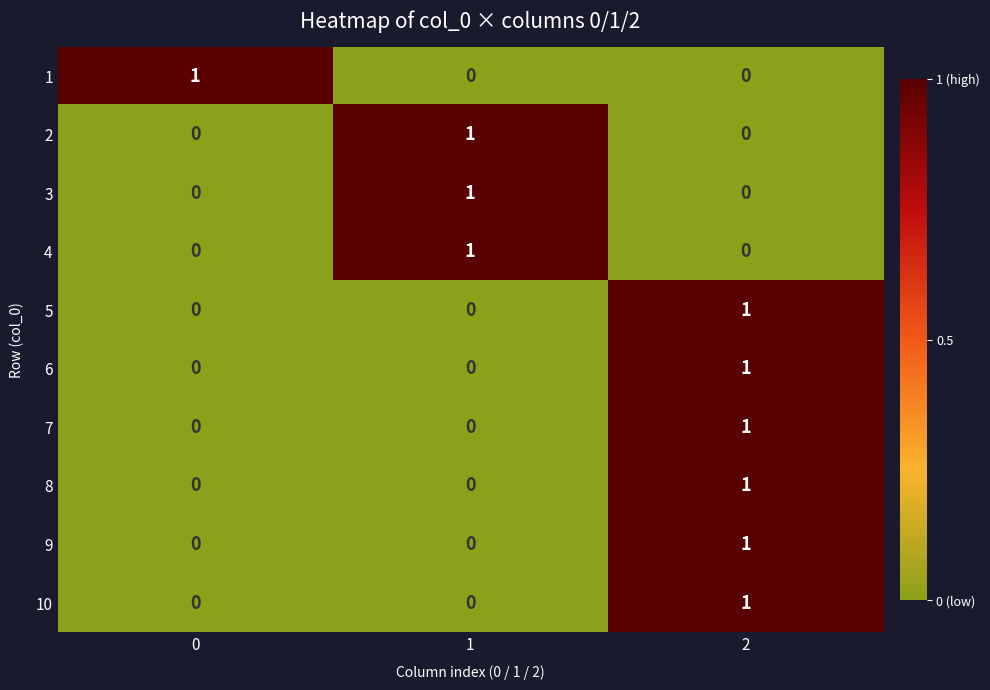

The value of 4 at 1 is 1. True or false?

True